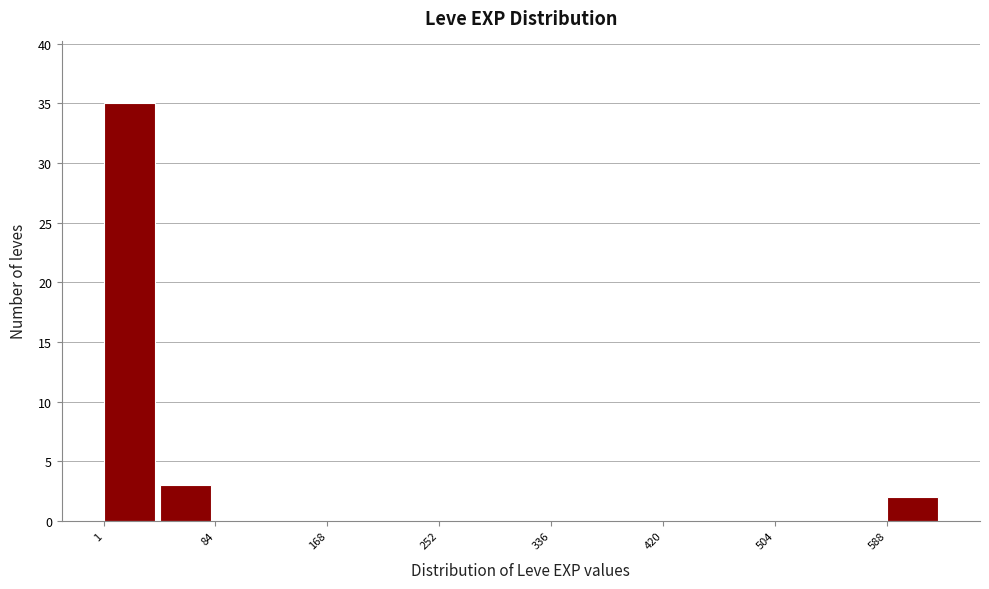

Which range on the x-axis has the tallest bar?

0 to 40